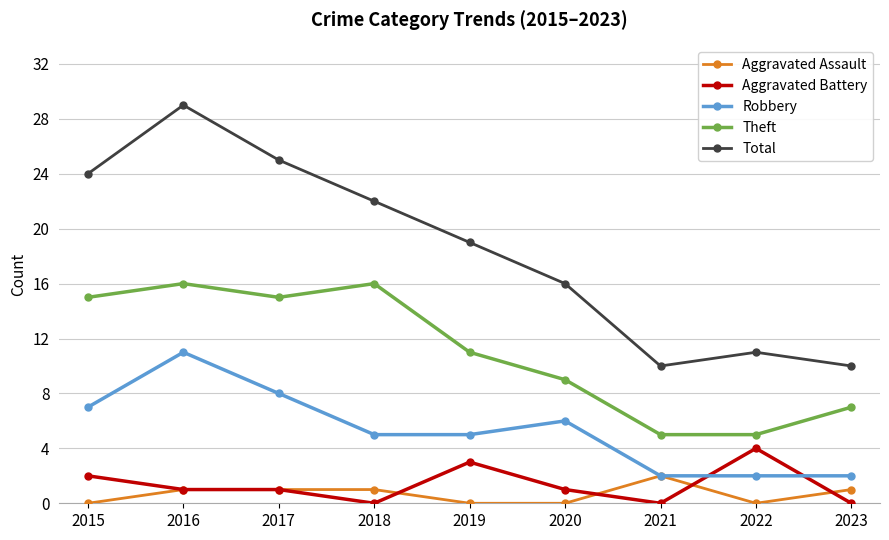

What is the difference between the Robbery values at 2022 and 2019?

3